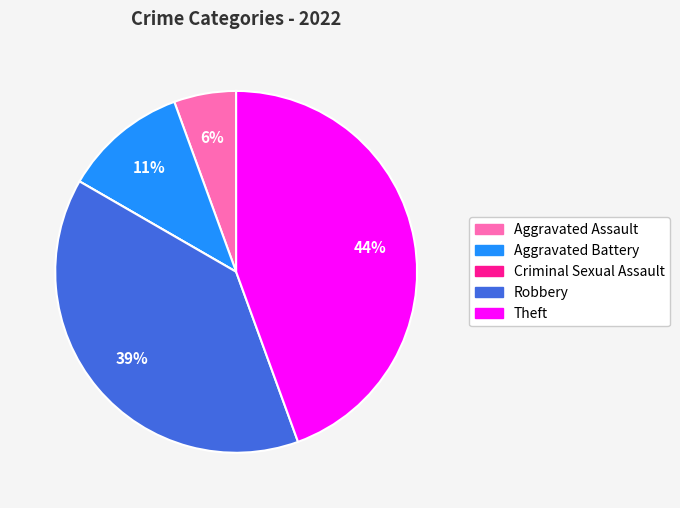

The Robbery slice represents 28% of the pie. True or false?

False